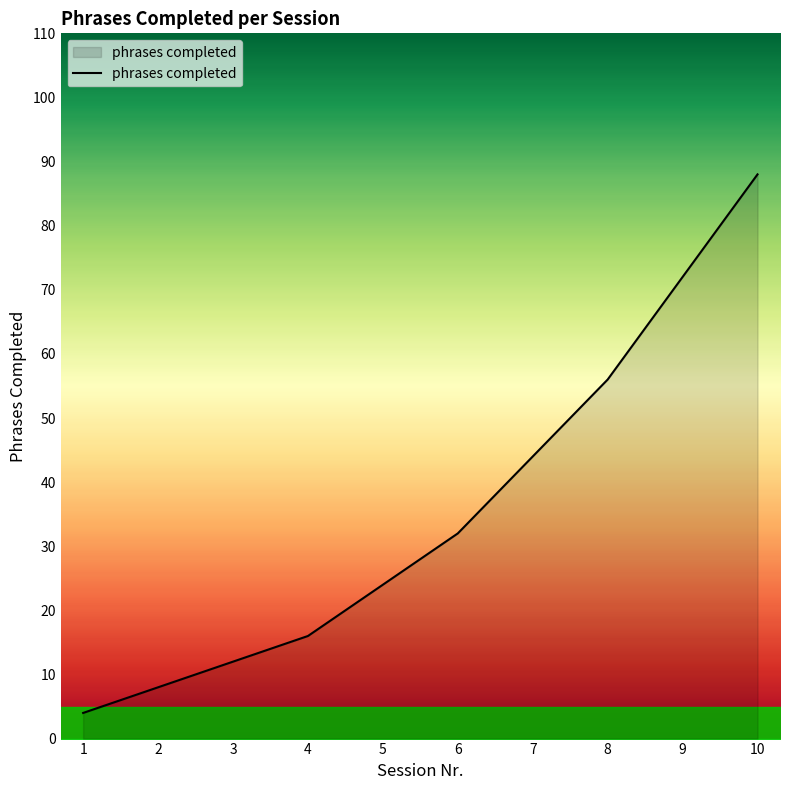

Approximately how many times larger is the value at 2 compared to 9?

0.1